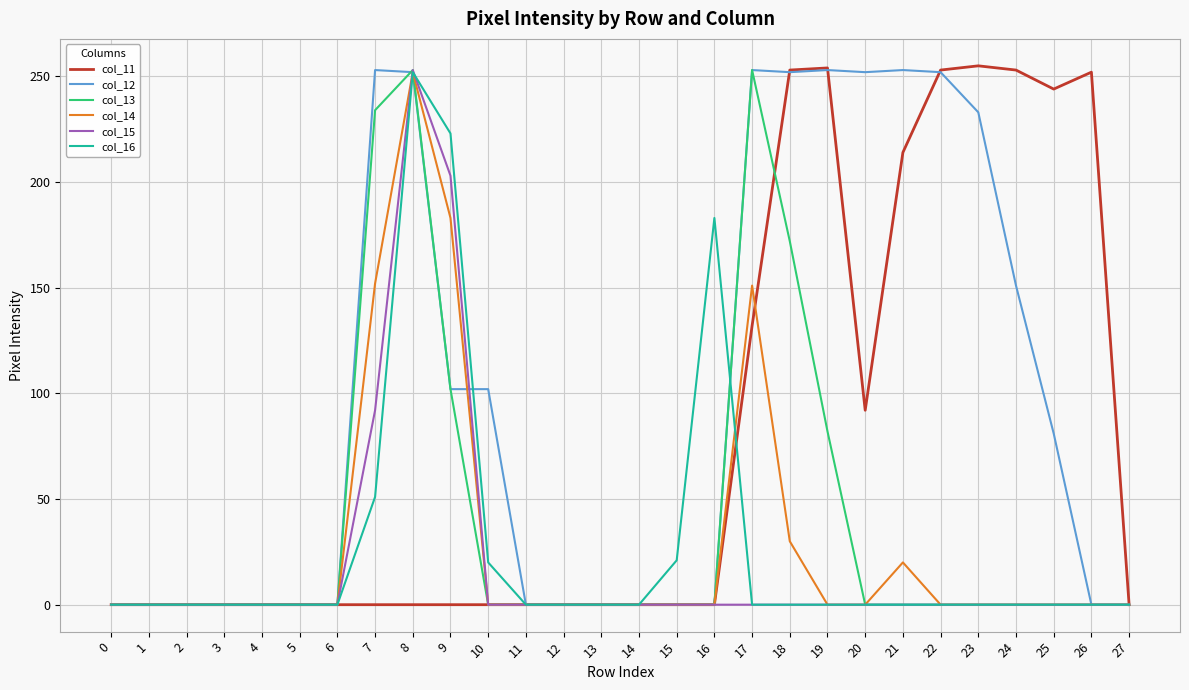

What is the sum of all col_11 values?

2202